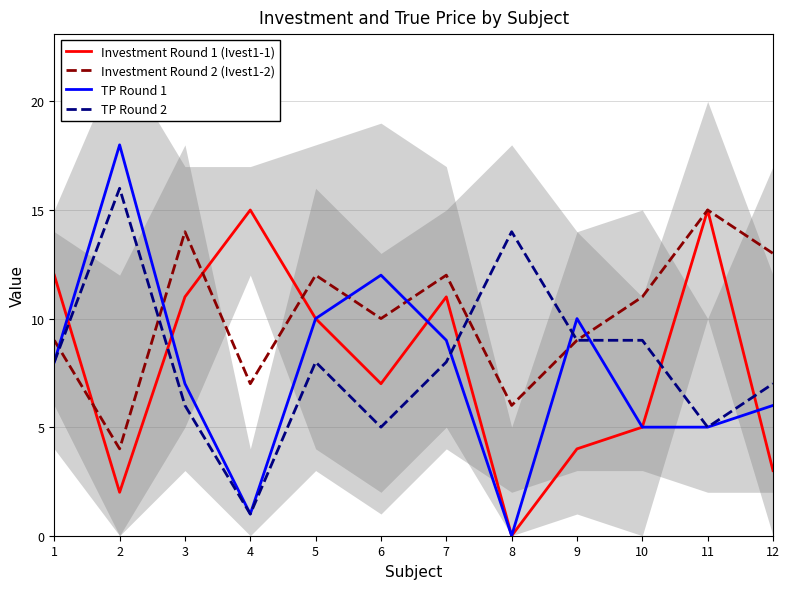

How many interior local valleys does the TP Round 2 series have?

3